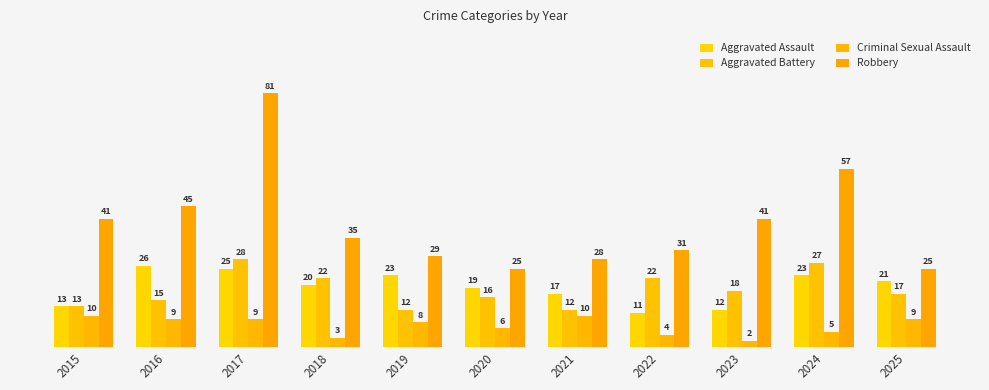

What is the value of the Aggravated Assault bar at the 1st from the left?

13